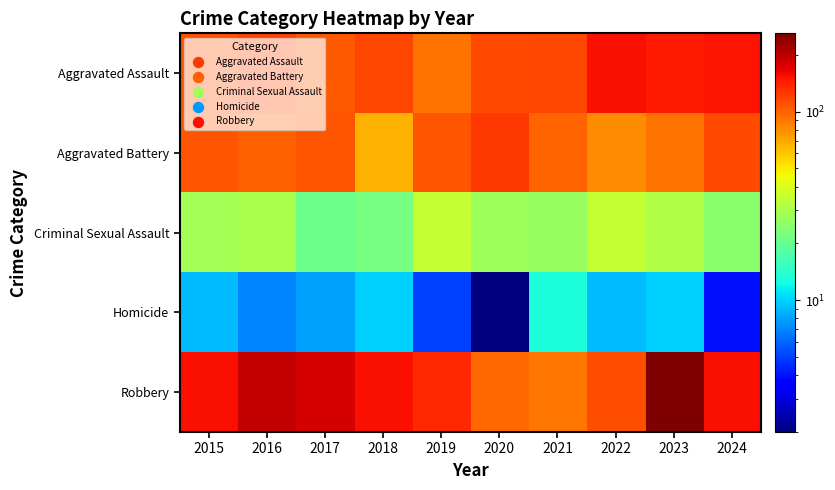

Reading left to right, extract all data points from this chart.

Aggravated Assault: 2015=110	2016=118	2017=105	2018=115	2019=92	2020=113	2021=115	2022=154	2023=146	2024=151
Aggravated Battery: 2015=108	2016=102	2017=108	2018=67	2019=108	2020=125	2021=100	2022=81	2023=92	2024=114
Criminal Sexual Assault: 2015=29	2016=30	2017=21	2018=22	2019=35	2020=28	2021=27	2022=35	2023=31	2024=25
Homicide: 2015=9	2016=7	2017=8	2018=10	2019=5	2020=2	2021=13	2022=9	2023=10	2024=4
Robbery: 2015=154	2016=194	2017=178	2018=155	2019=135	2020=97	2021=91	2022=111	2023=260	2024=154